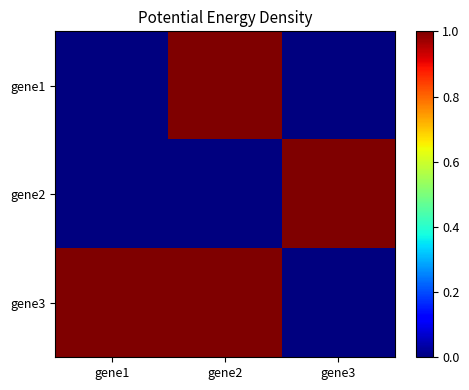

What is the total value across all series at gene3?

1